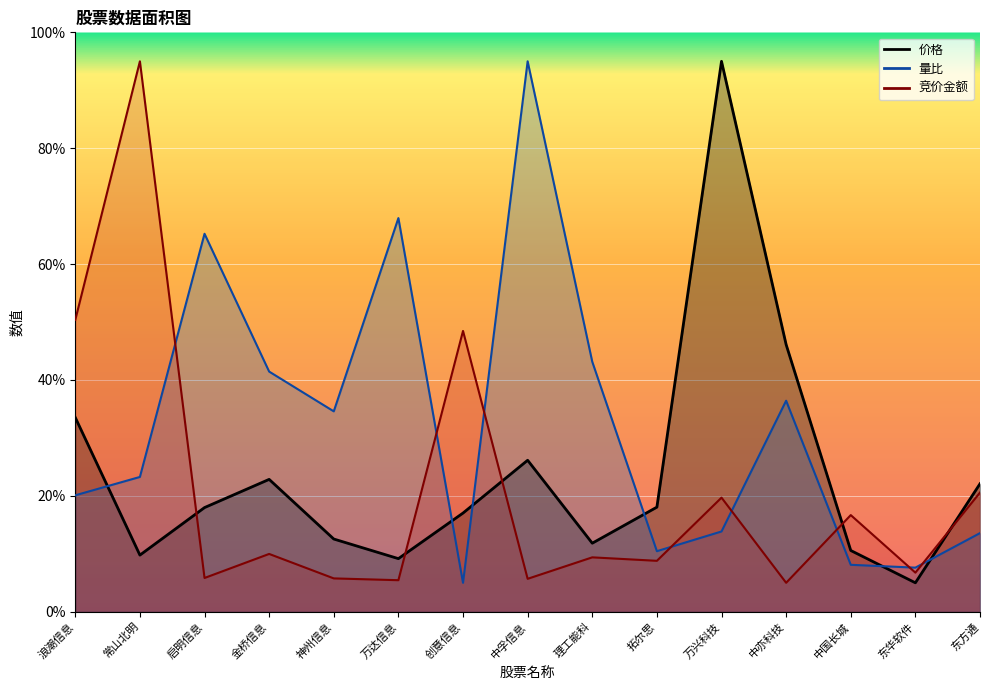

What is the sum of all 量比 values?

485.8